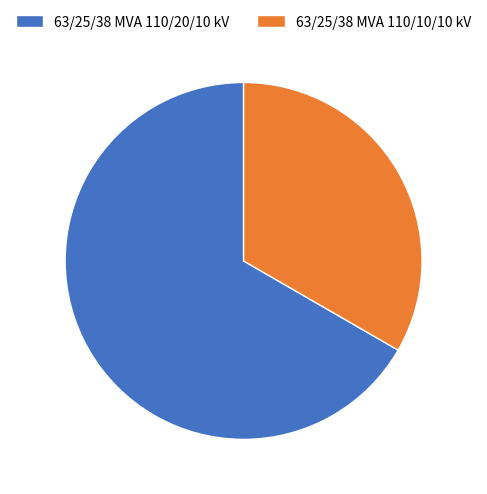

Does 63/25/38 MVA 110/10/10 kV account for over 50% of the chart?

No